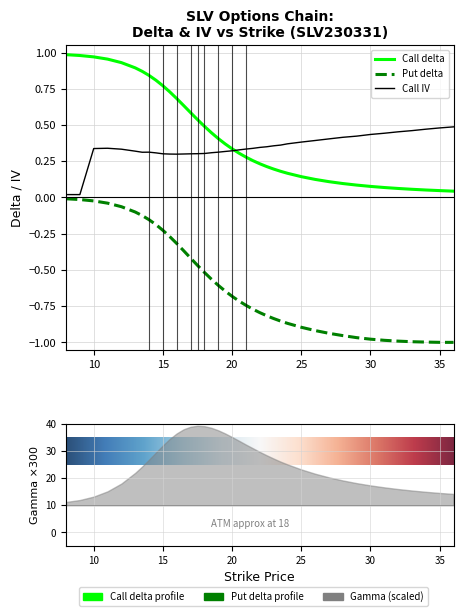

Does the chart display data point markers on the line(s)?

No